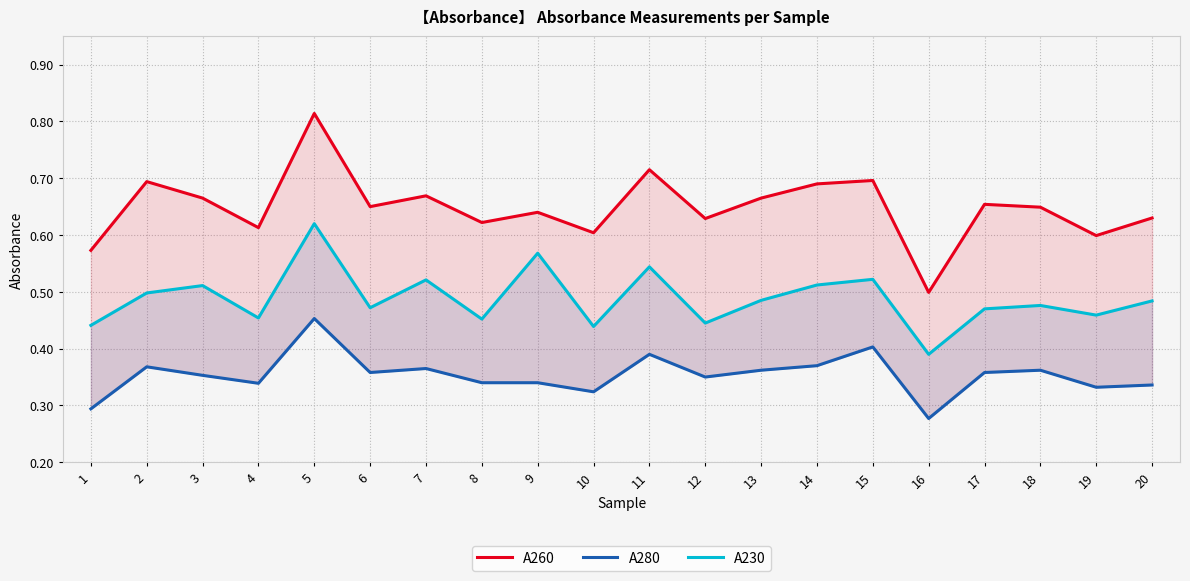

What is the average value of the A230 series?

0.5